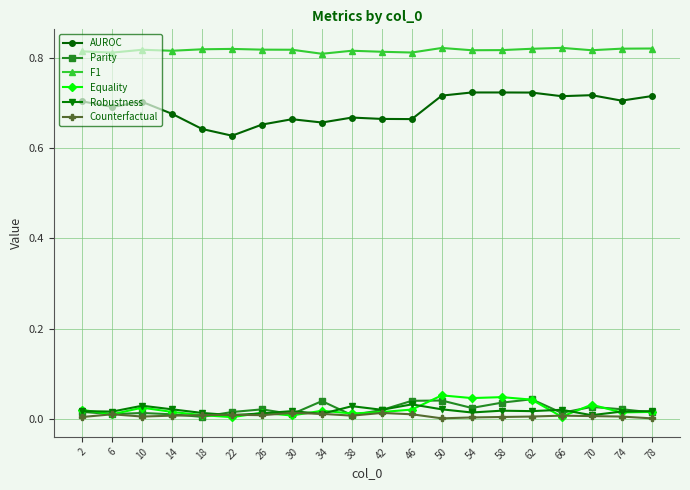

Where is the first local maximum for Robustness?

10